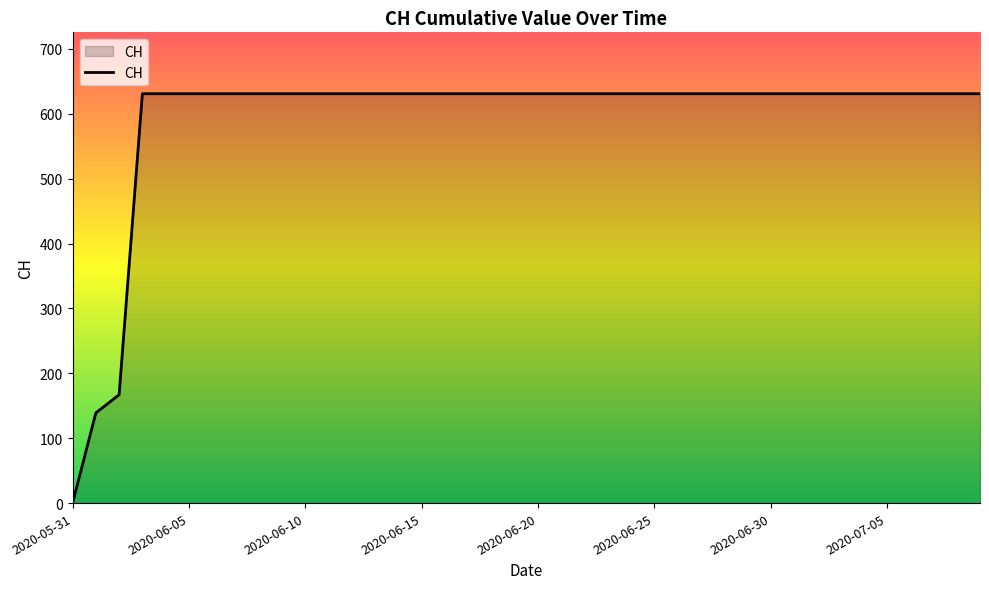

What is the greatest value displayed?

631